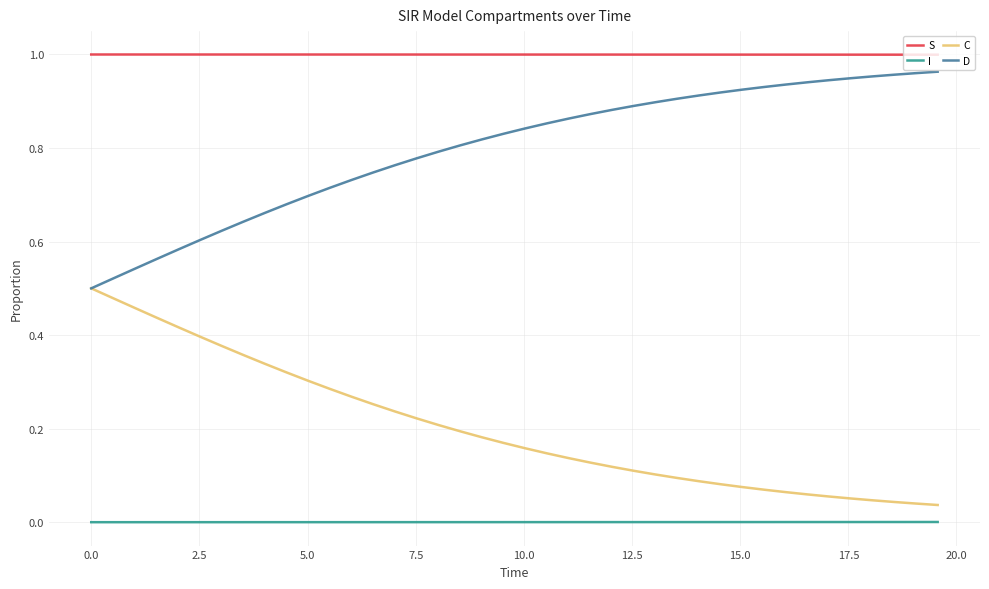

True or false: S and I intersect in this chart.

False